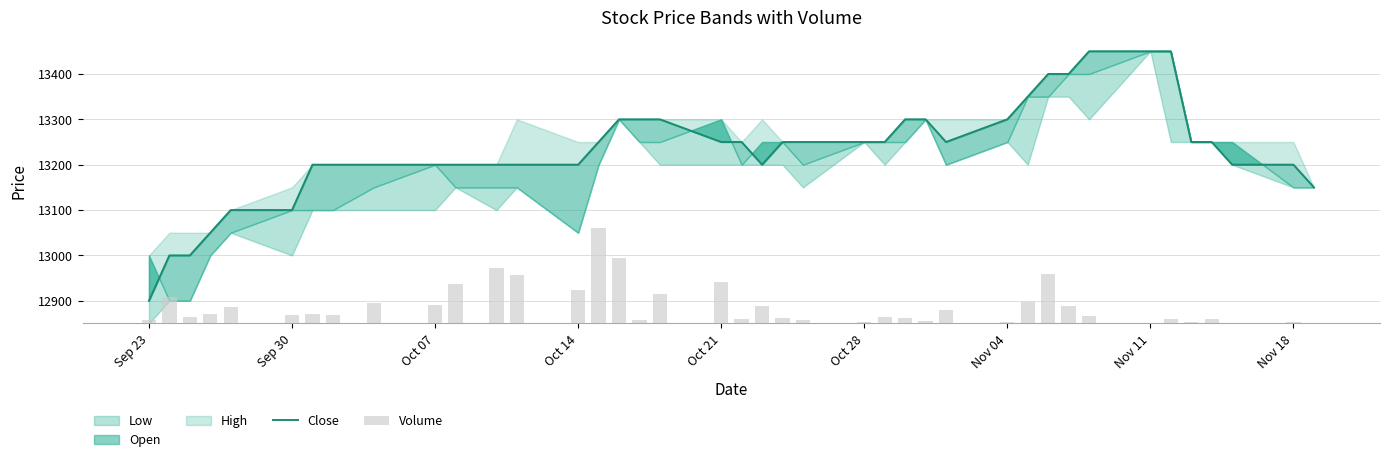

What position from the right is Oct 07?

31